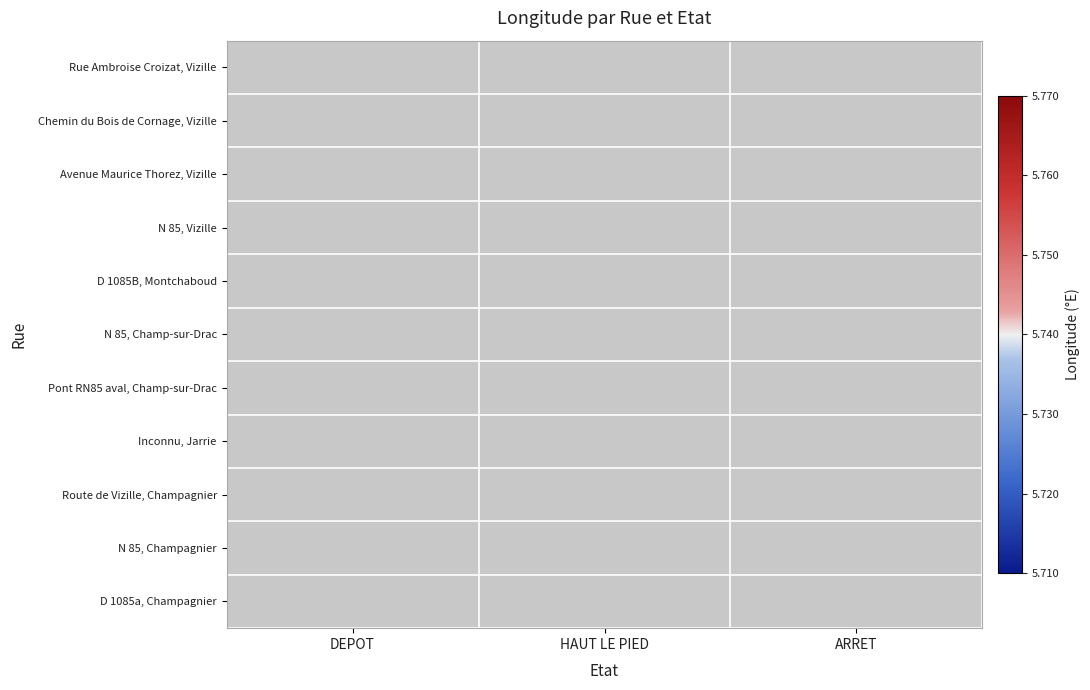

At how many categories does at least one series exceed 5?

3